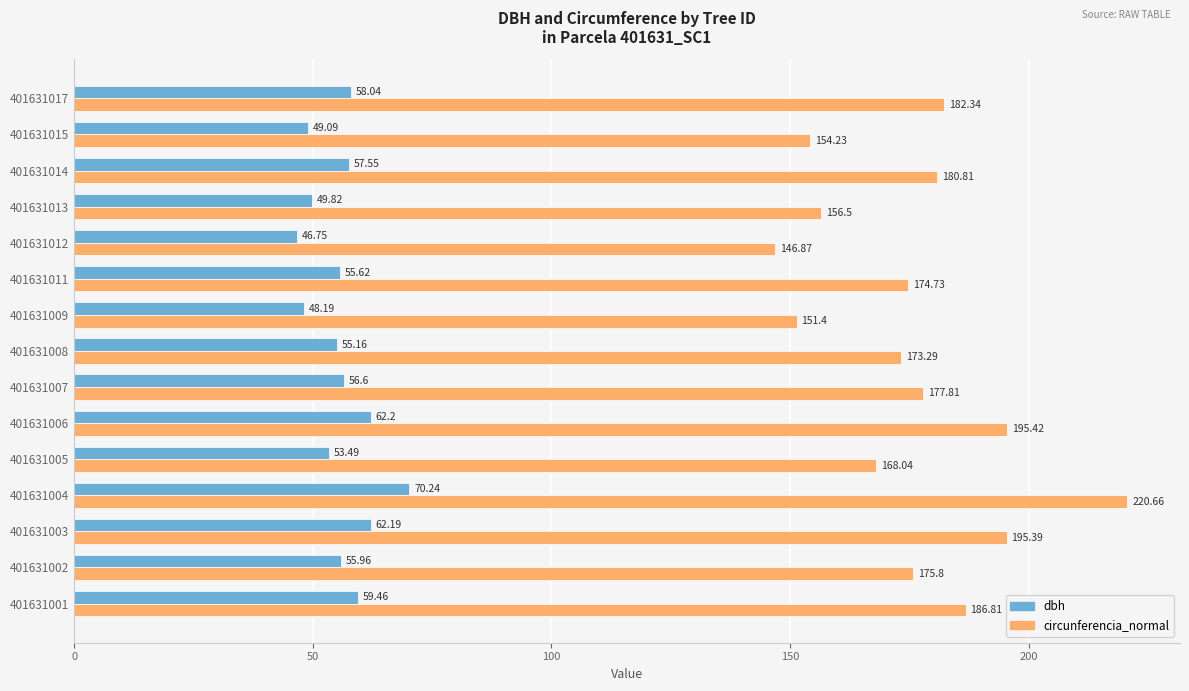

What is the spread (max minus min) of values at 401631007?

121.2